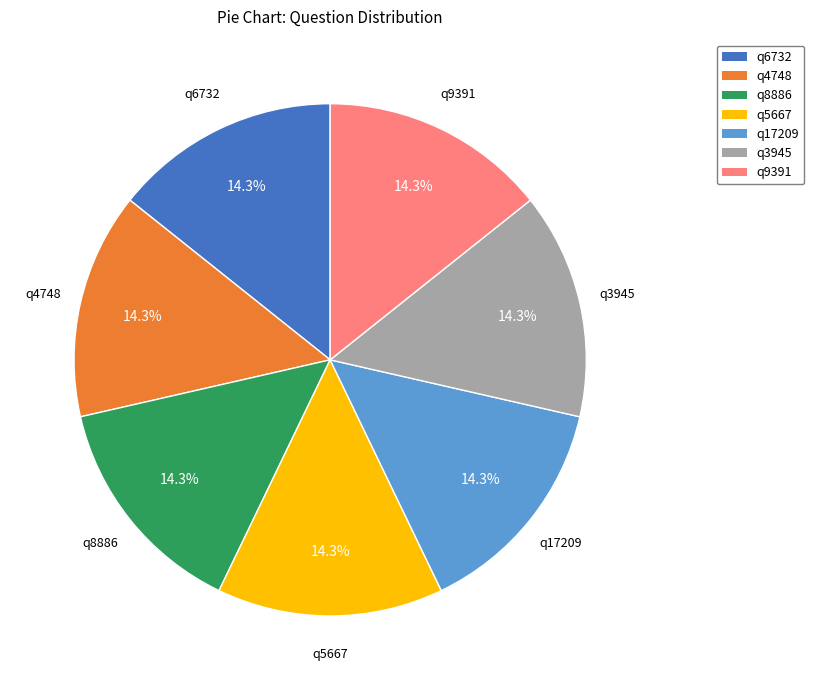

How many slices are in this pie chart?

7